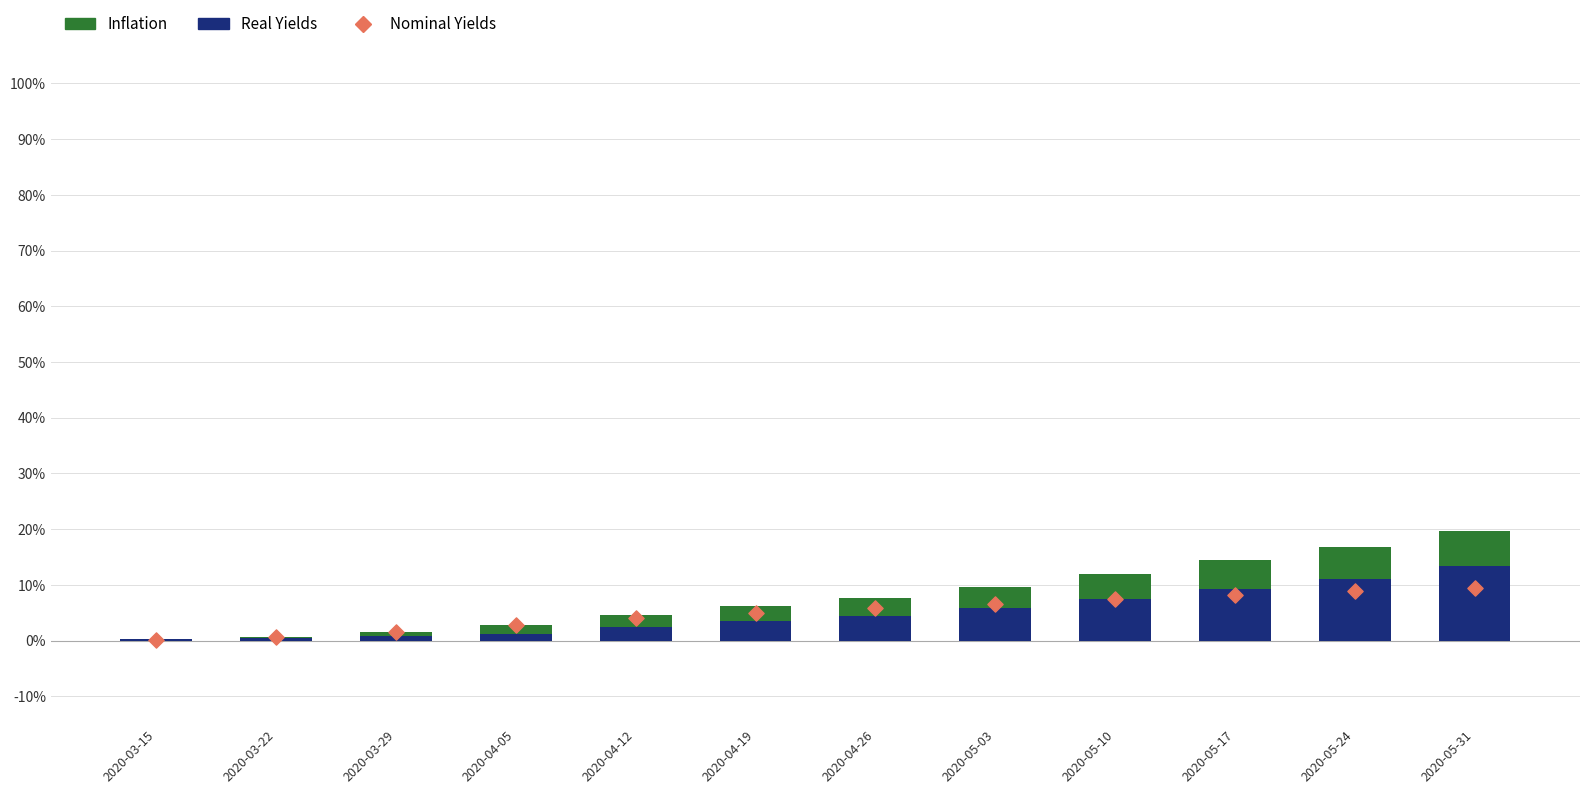

Is the value of Real Yields at 2020-05-31 greater than the value of Inflation at 2020-03-29?

Yes